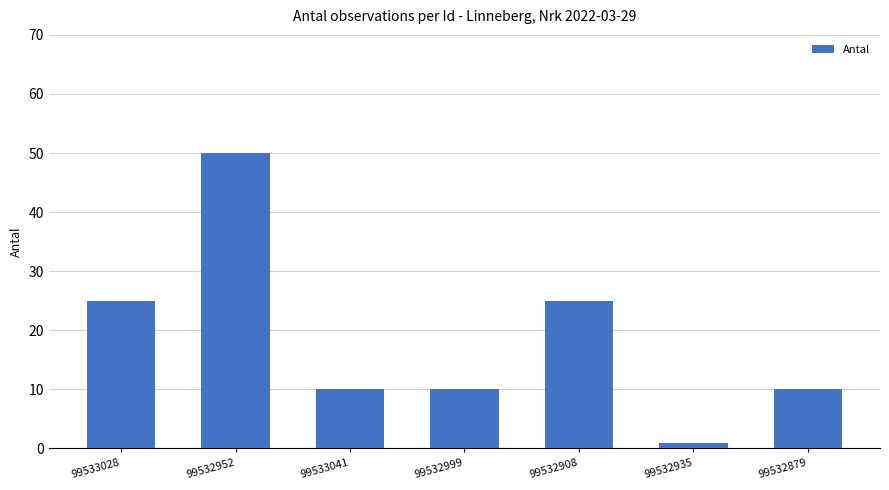

How many bars are there in total?

7